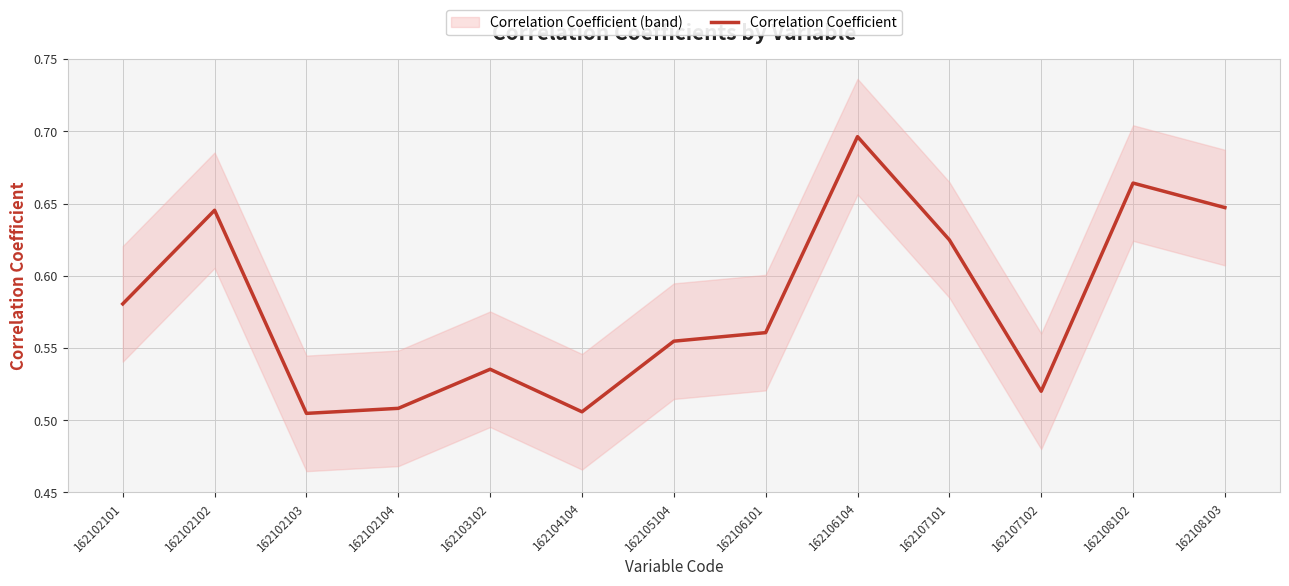

What is the minimum value shown in the chart?

0.5